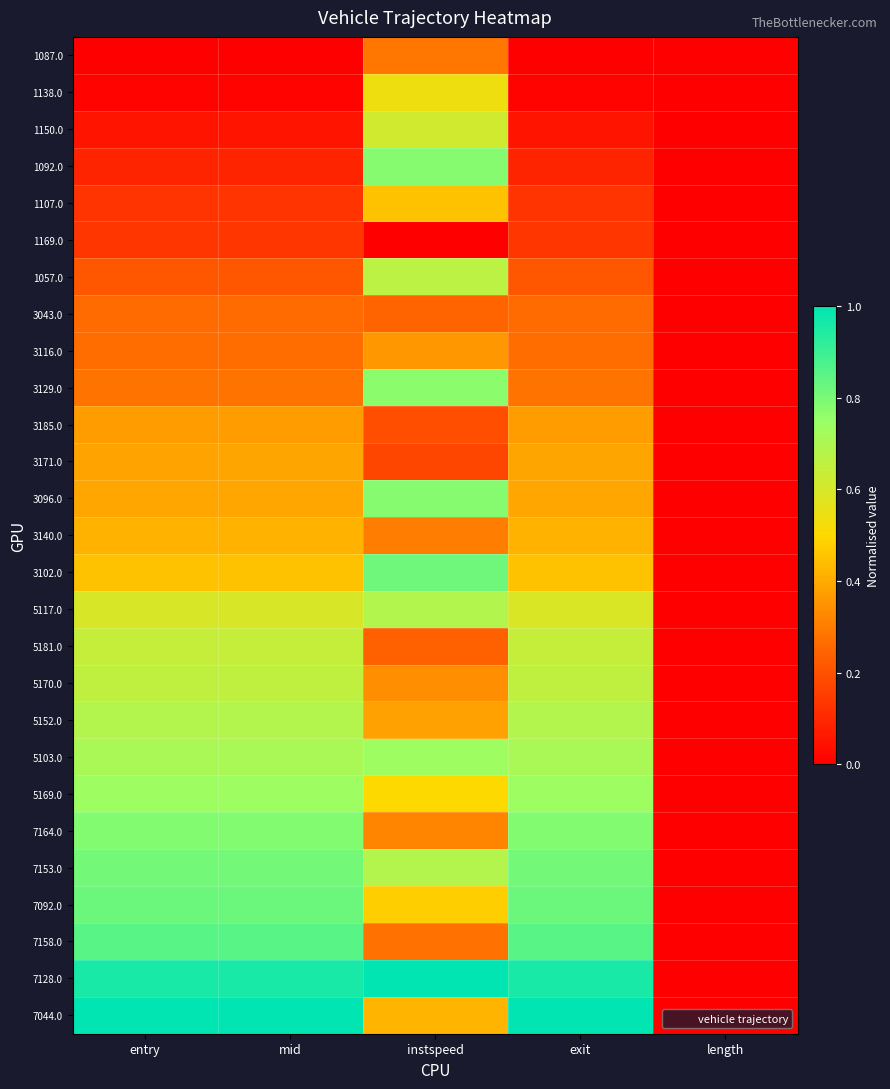

At which category is the sum across all series the highest?

instspeed